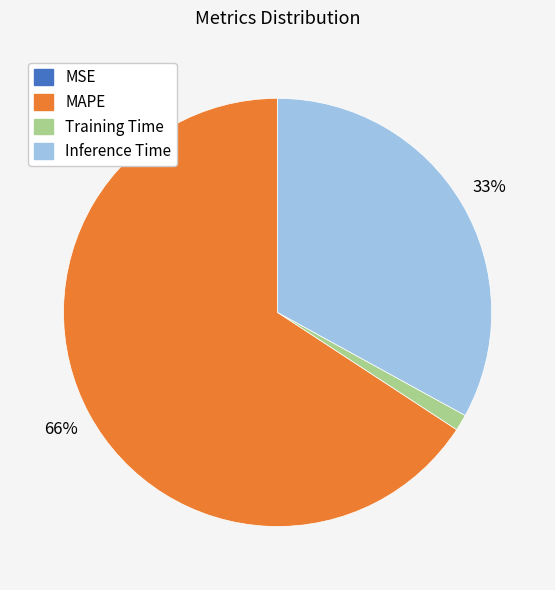

What percentage is the Training Time slice, to the nearest percent?

1%